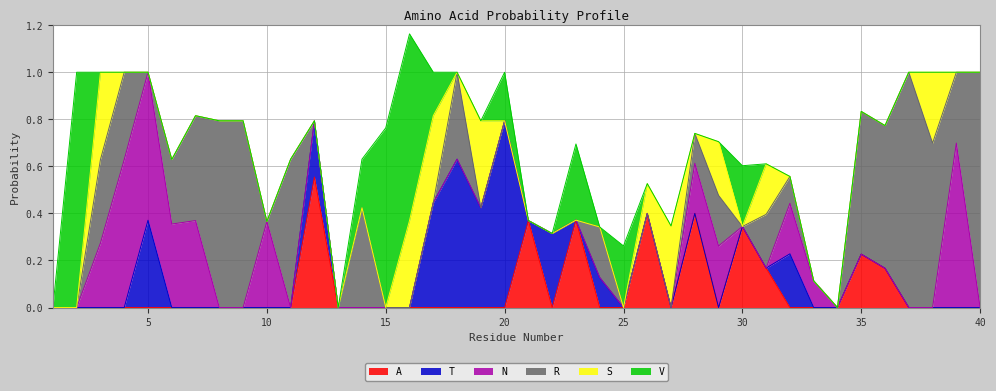

The A series shows 0.2 at 17. True or false?

False